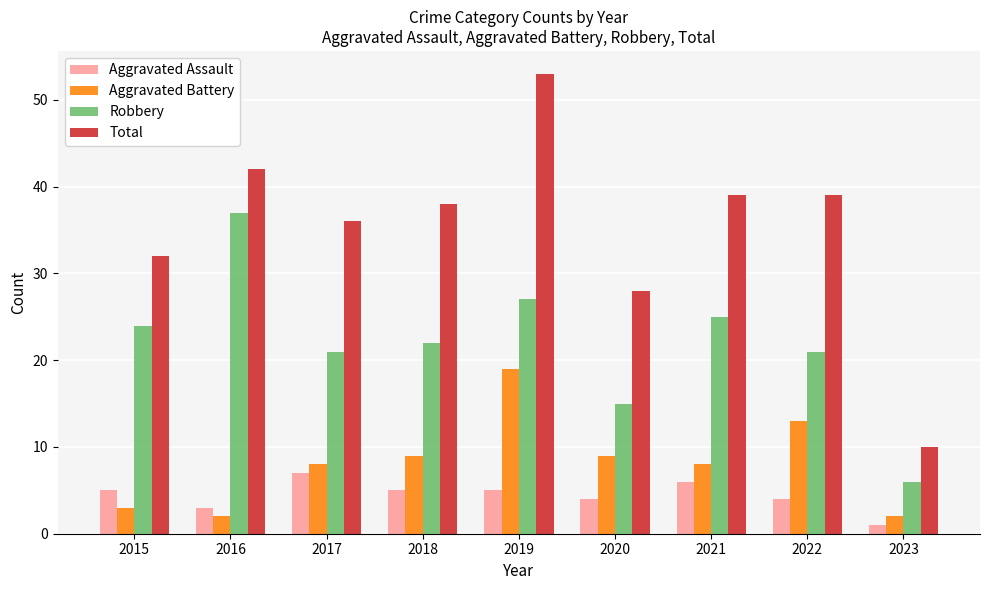

Between 2015 and 2016, which series saw the biggest shift?

Robbery